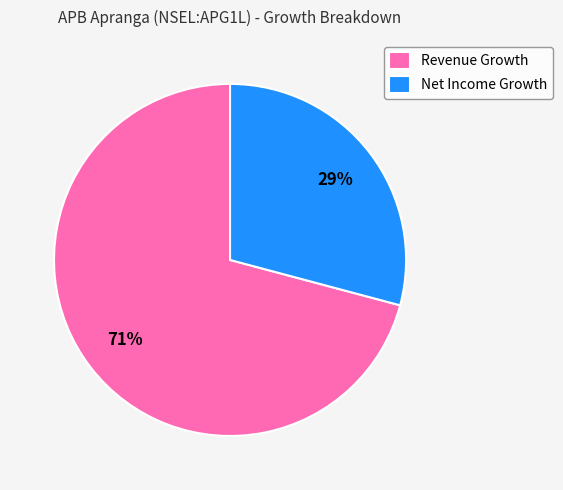

To the nearest percent, what is the average slice percentage?

50%